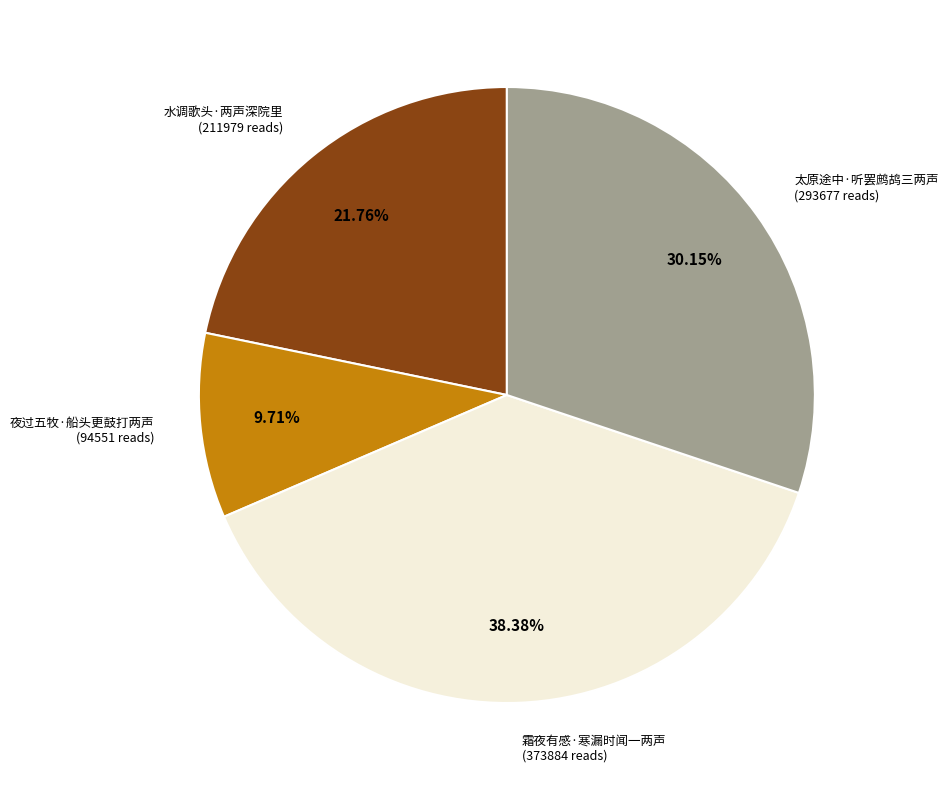

Is there a majority slice in this chart?

No